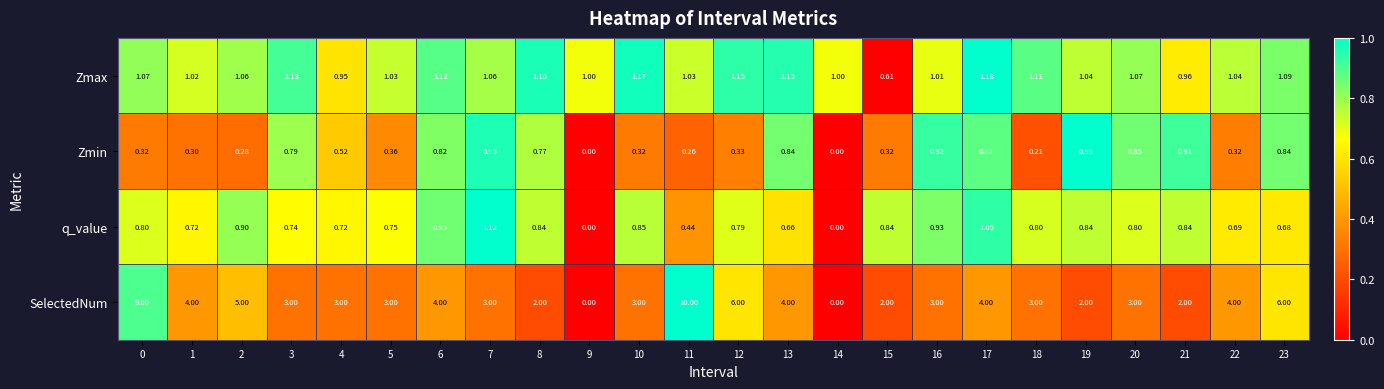

At how many categories does at least one series exceed 0?

24